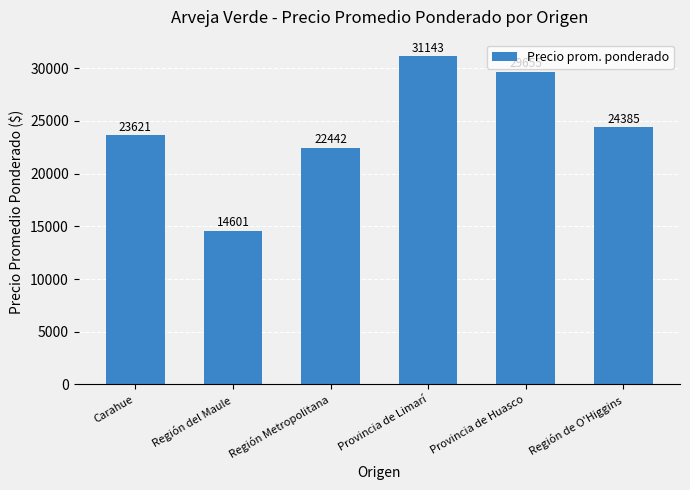

Does the chart contain stacked bars?

No